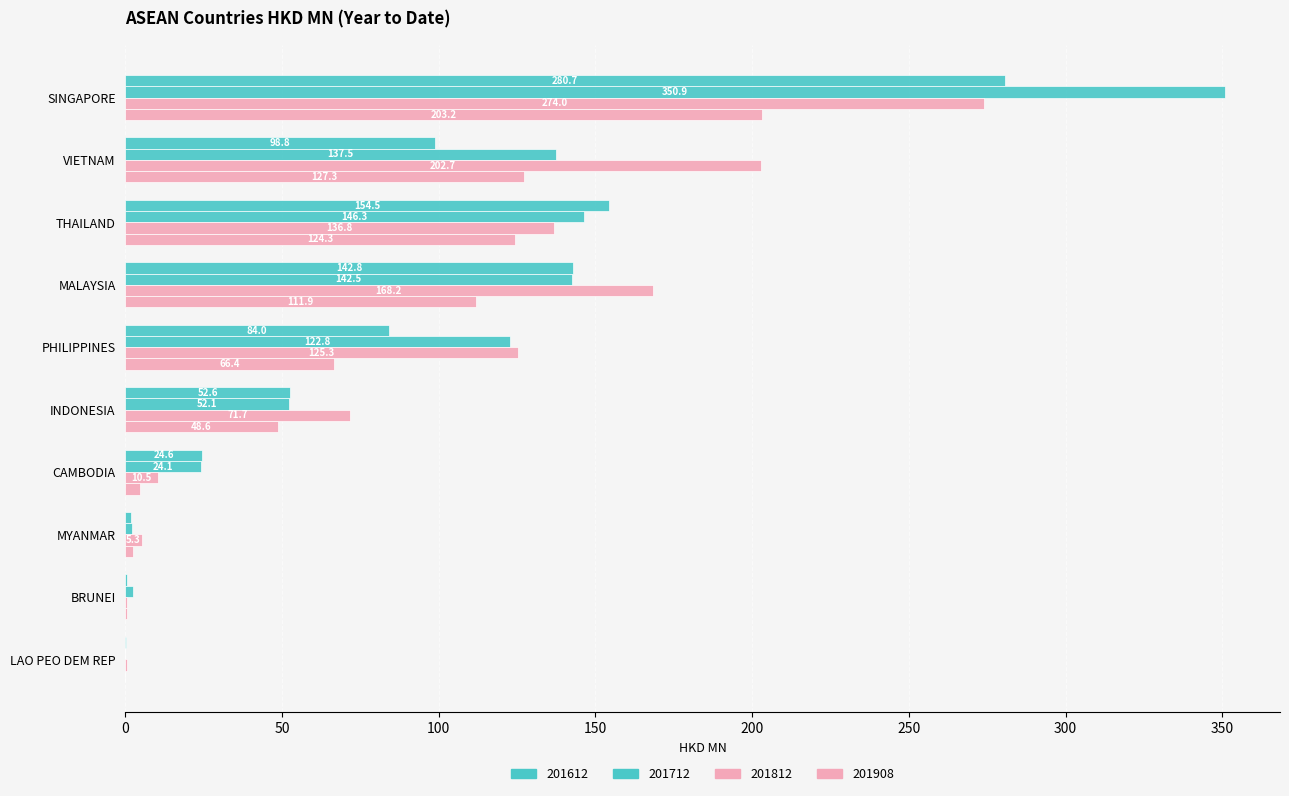

Between LAO PEO DEM REP and MALAYSIA, which is larger?

MALAYSIA